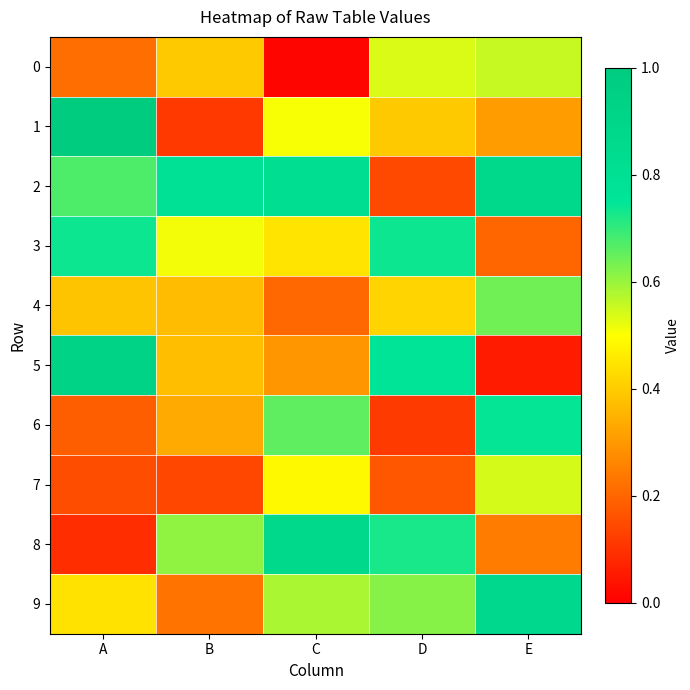

Which has a higher value, A or C?

A